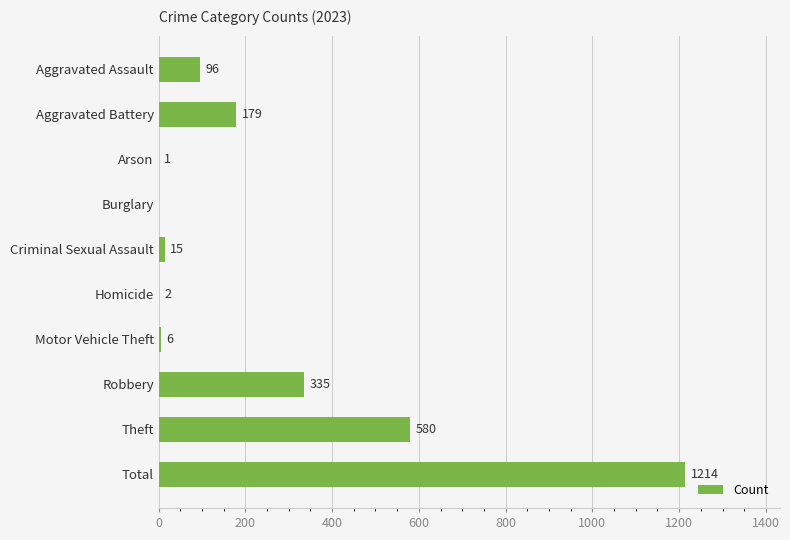

Which has a higher value, Theft or Total?

Total